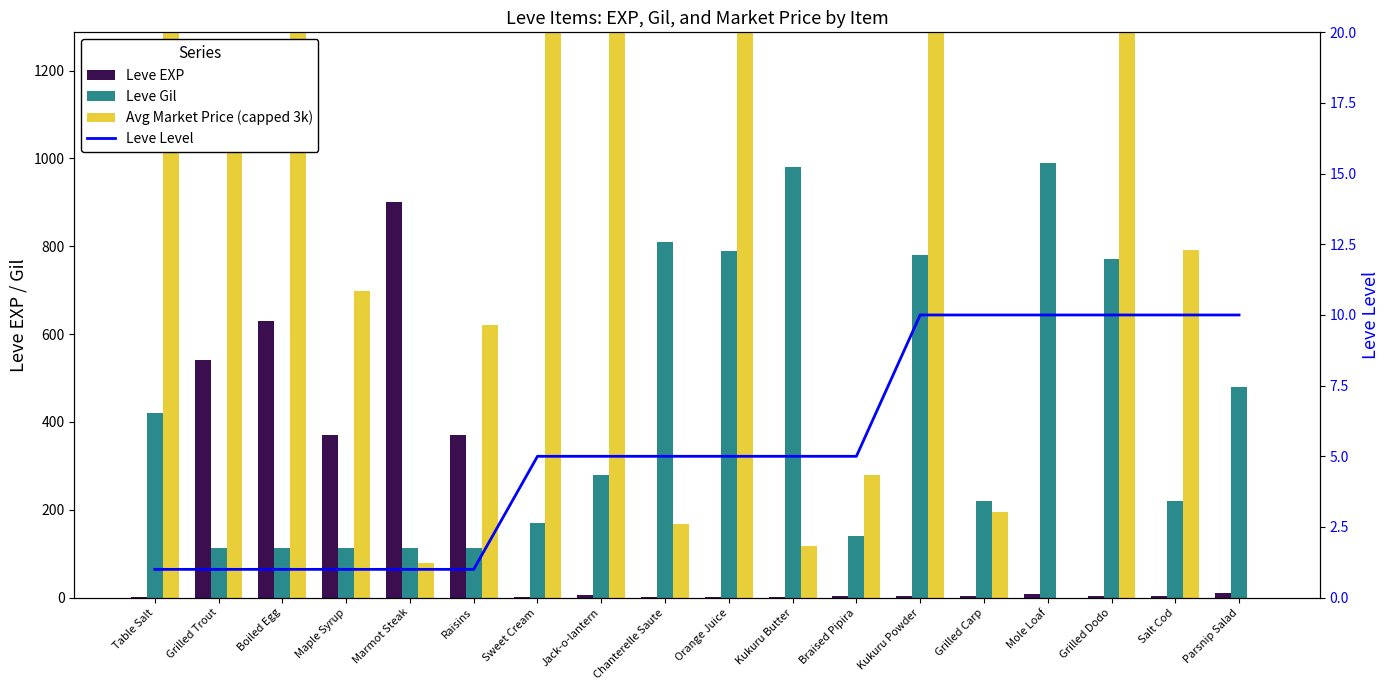

Count the number of data series in this chart.

4